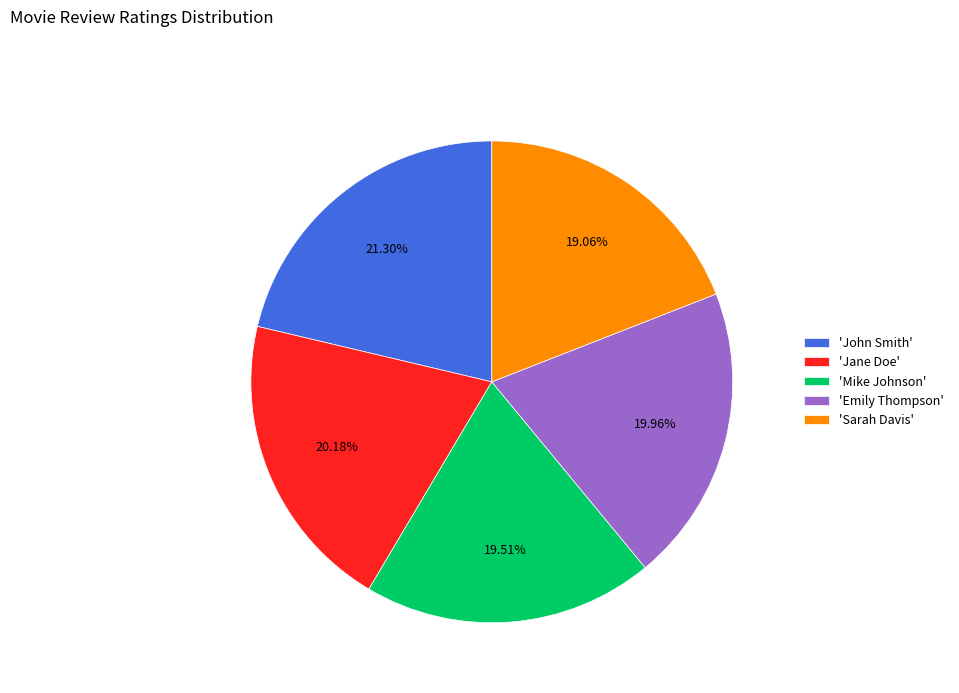

Is there any slice that represents more than half of the pie?

No